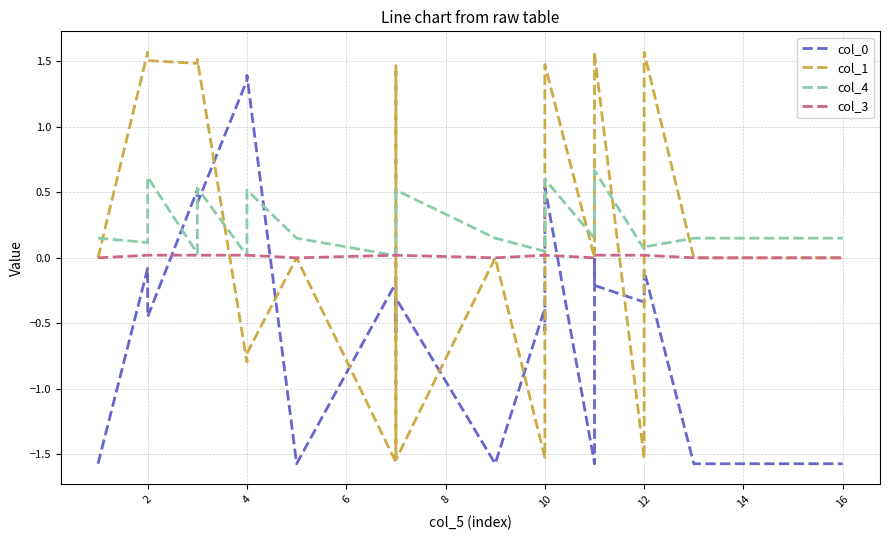

What are all the series names shown in the legend?

col_0, col_1, col_4, col_3